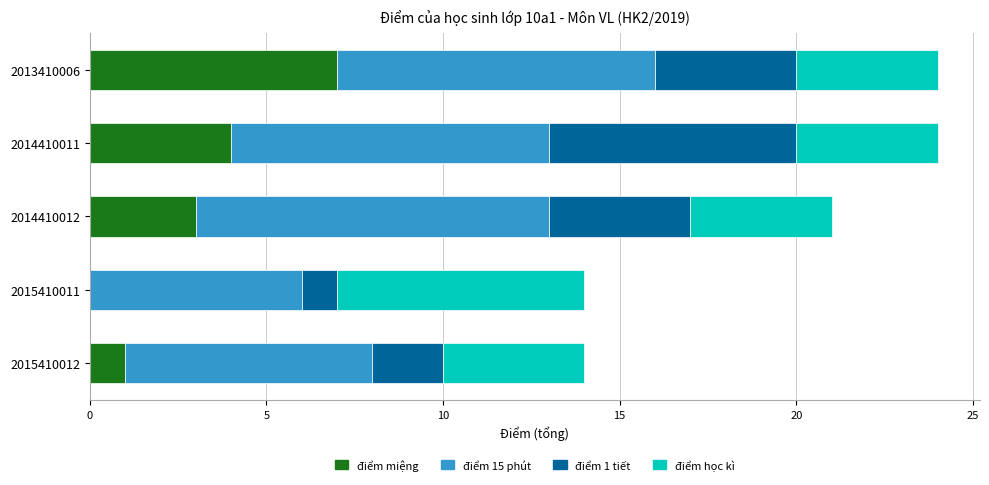

What is the total value across all series at 2015410012?

14